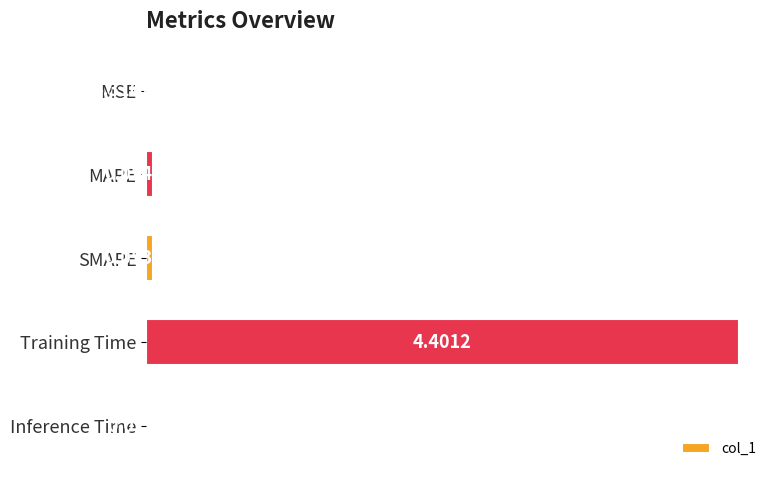

Does the chart contain stacked bars?

No